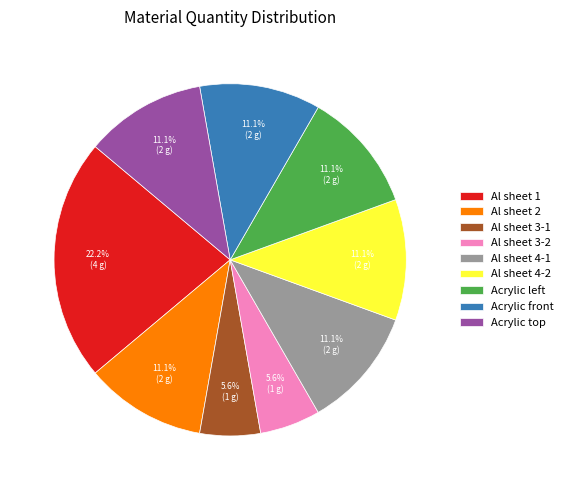

To the nearest percent, what portion does Acrylic front represent?

11%